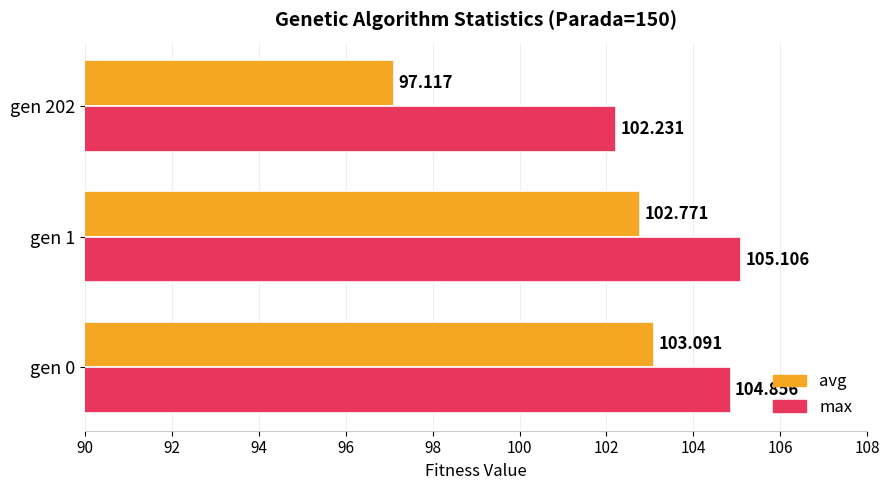

At how many categories does at least one series exceed 104?

2